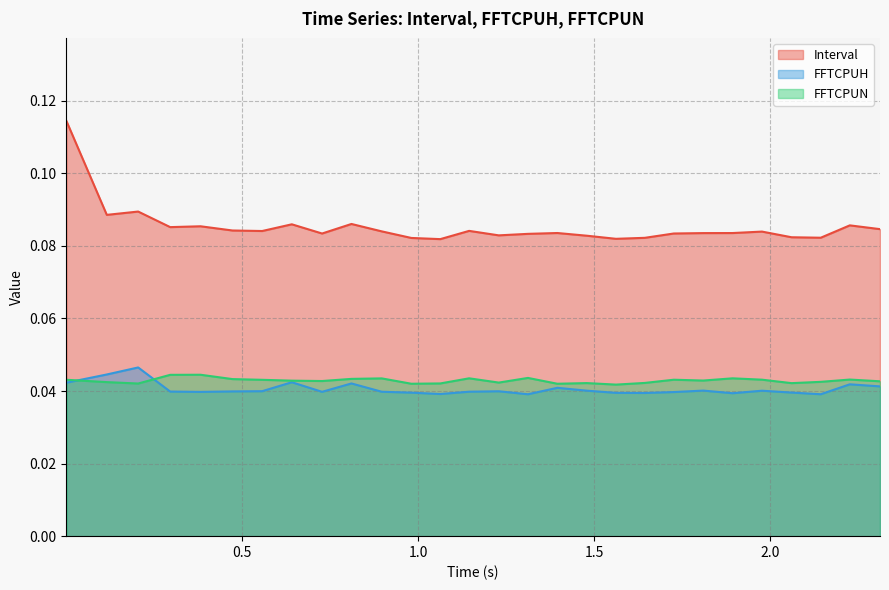

True or false: FFTCPUN and Interval cross at least once.

False